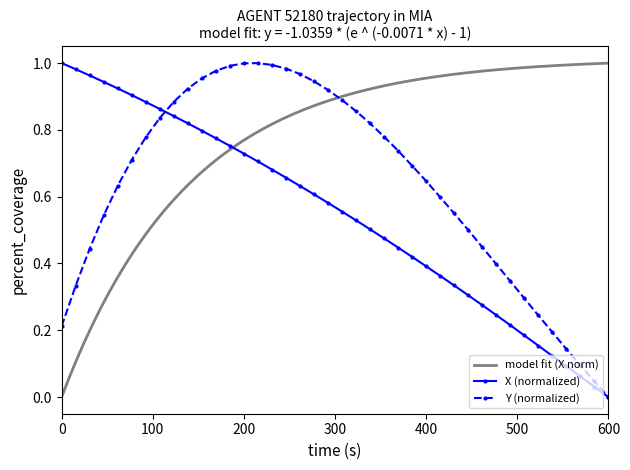

Which category has the lowest value in the X (normalized) series?

600